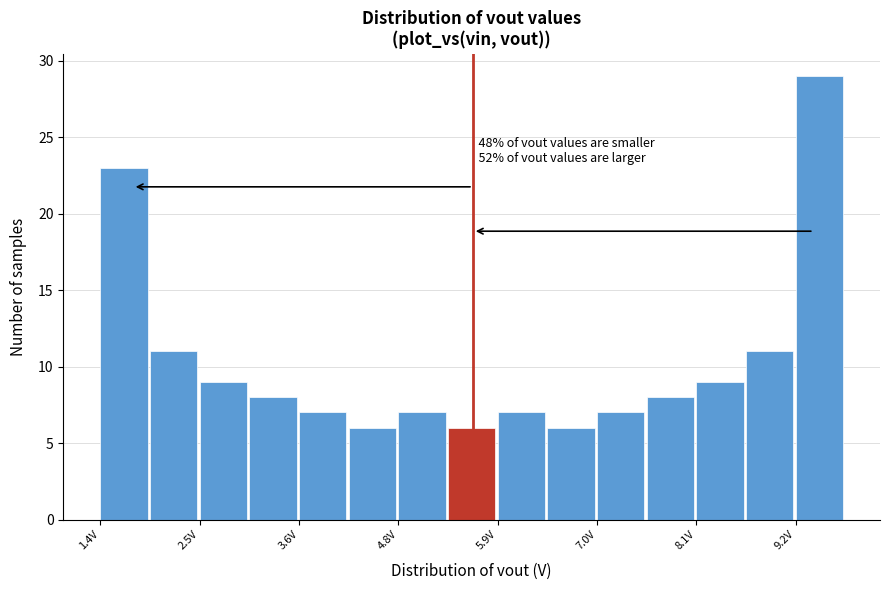

Read against the x-axis, roughly where is the centre of the tallest bar?

9.6